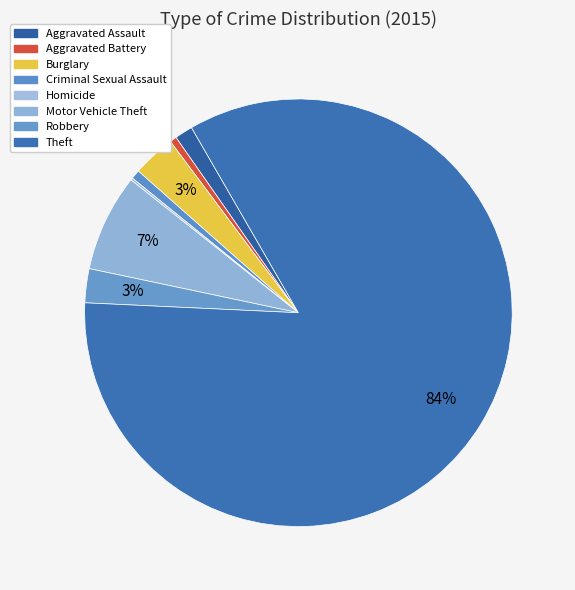

To the nearest percent, what is the difference between the largest and smallest slice percentages?

84%